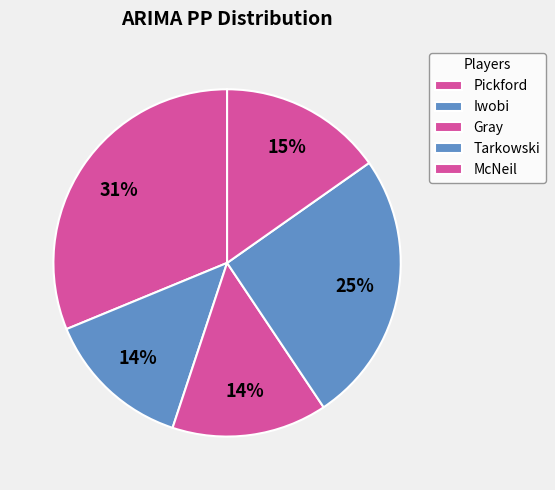

The McNeil slice represents 25% of the pie. True or false?

False